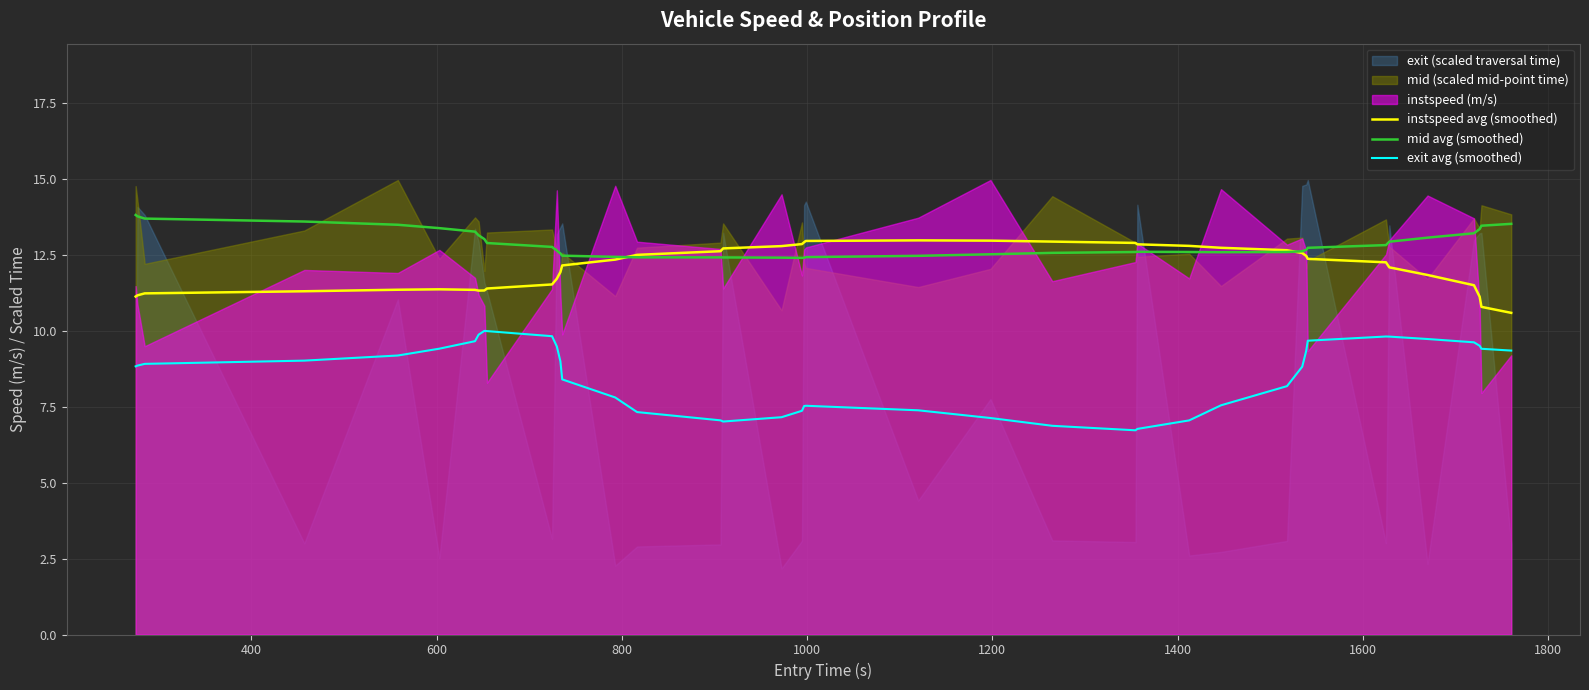

What is the highest value of the instspeed avg (smoothed) series?

13.0